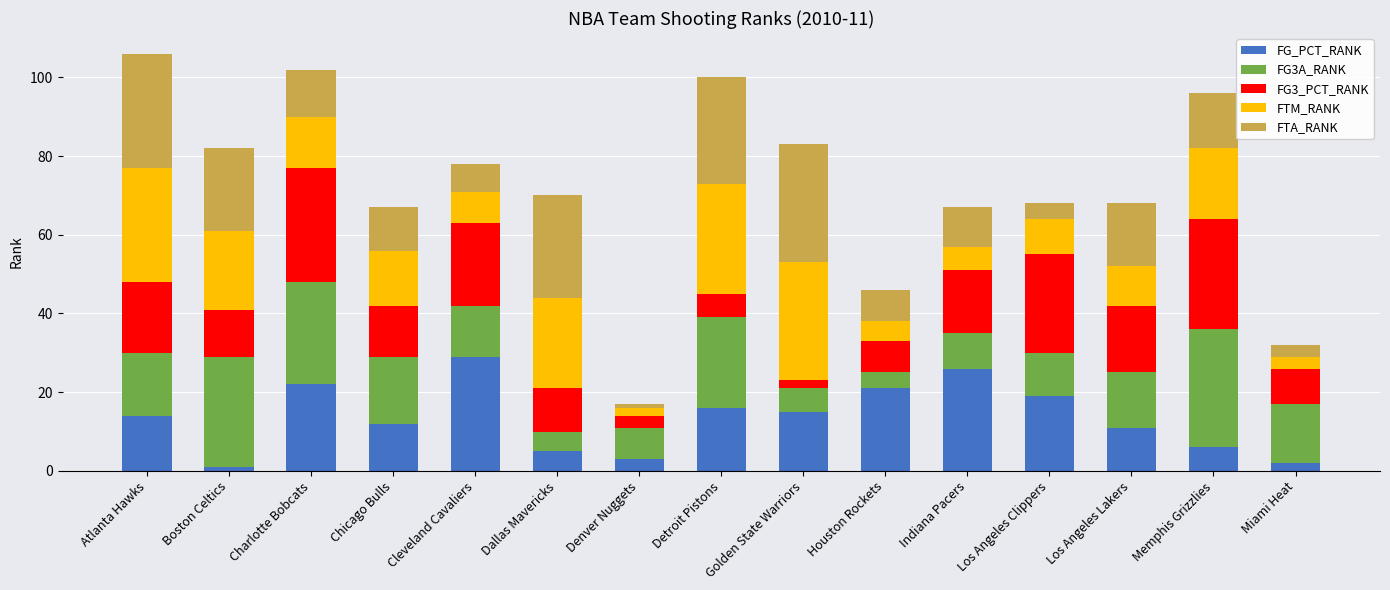

What is the total value across all series at Houston Rockets?

46